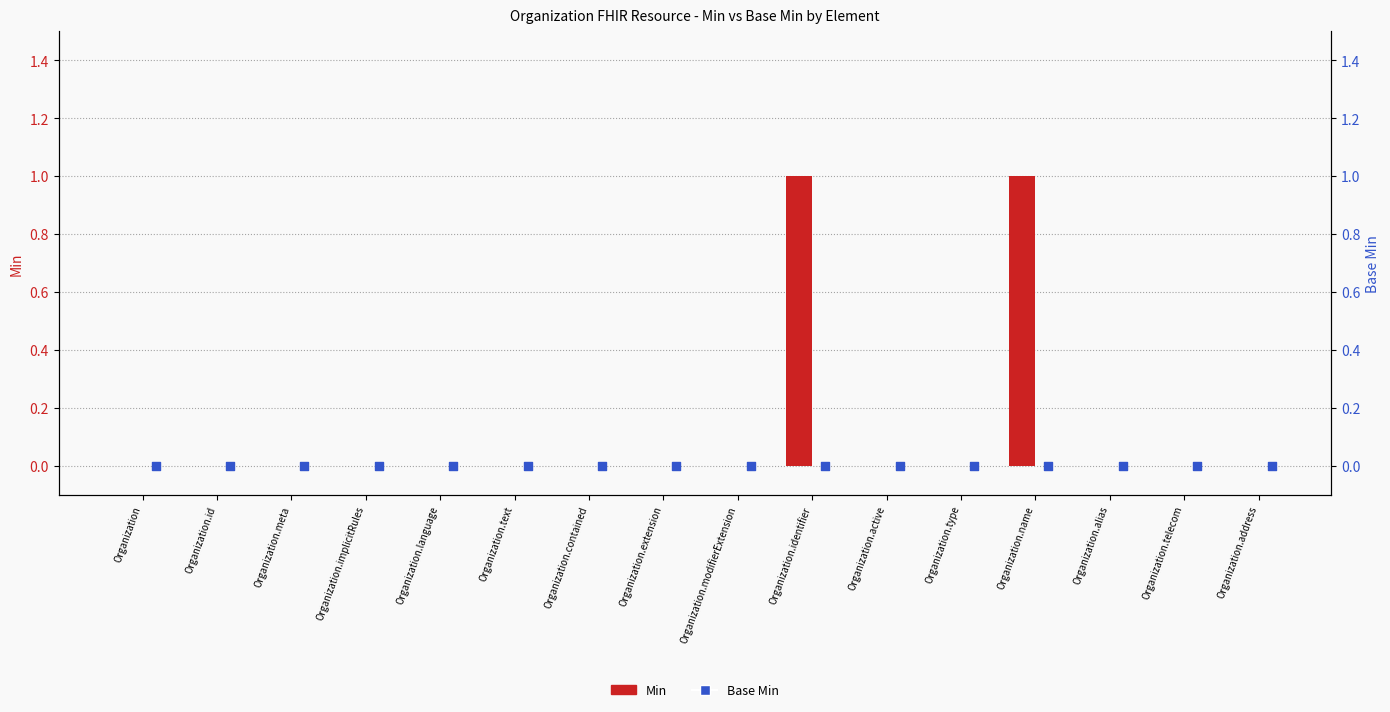

Which series has the widest spread of Y values?

Min